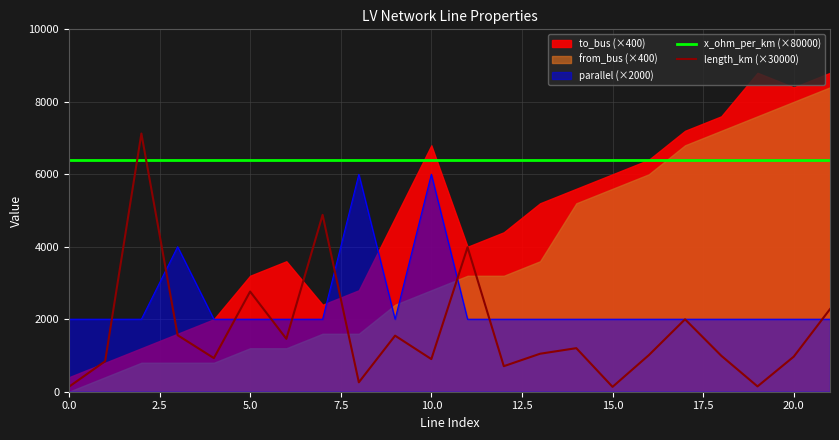

Which series ends up on top after the final intersection of x_ohm_per_km (×80000) and length_km (×30000)?

x_ohm_per_km (×80000)